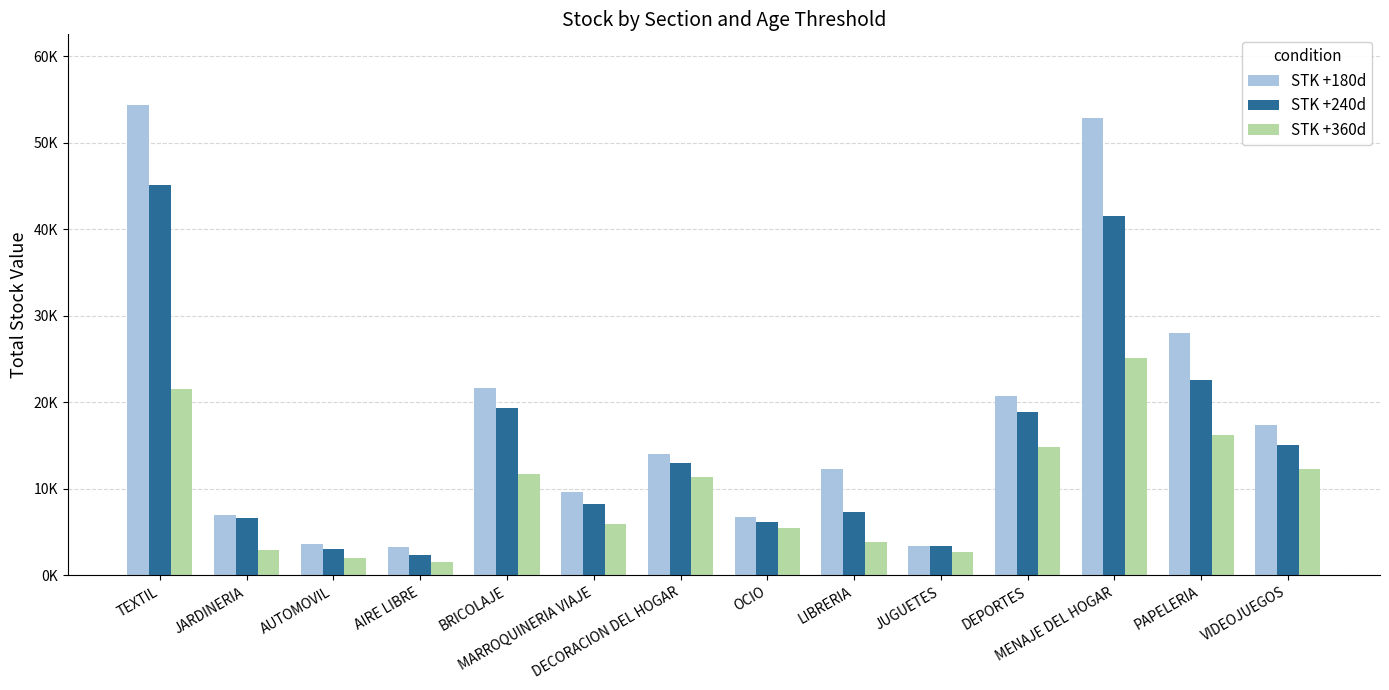

At JUGUETES, list the series in order from largest to smallest.

STK +180d, STK +240d, STK +360d